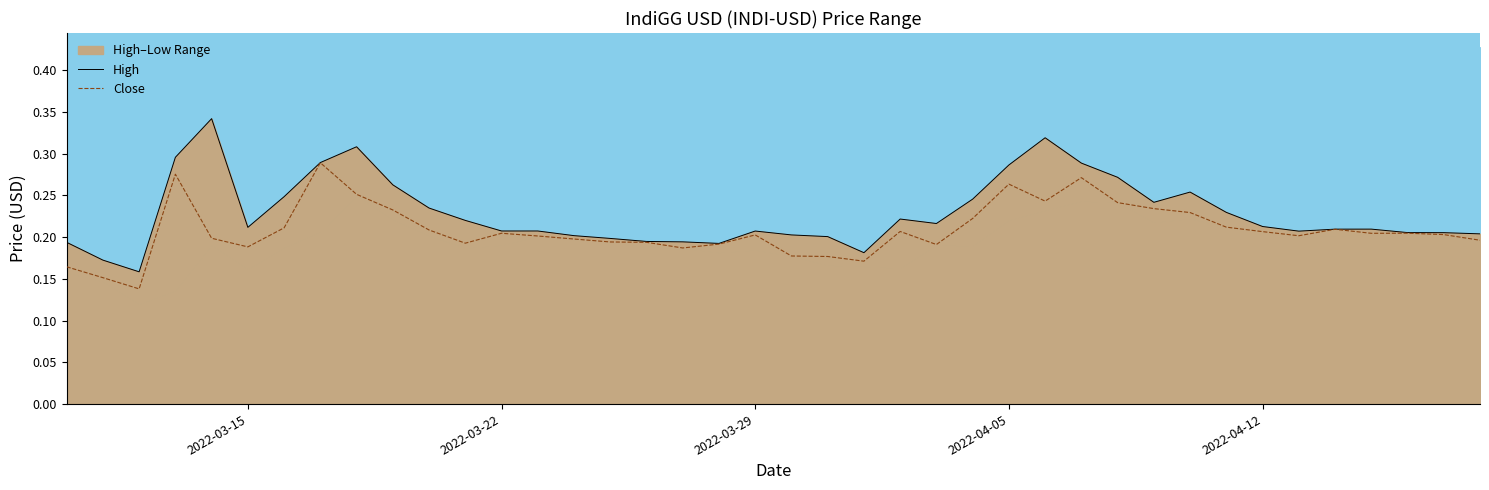

What is the difference between the maximum and minimum values in the Close series?

0.2